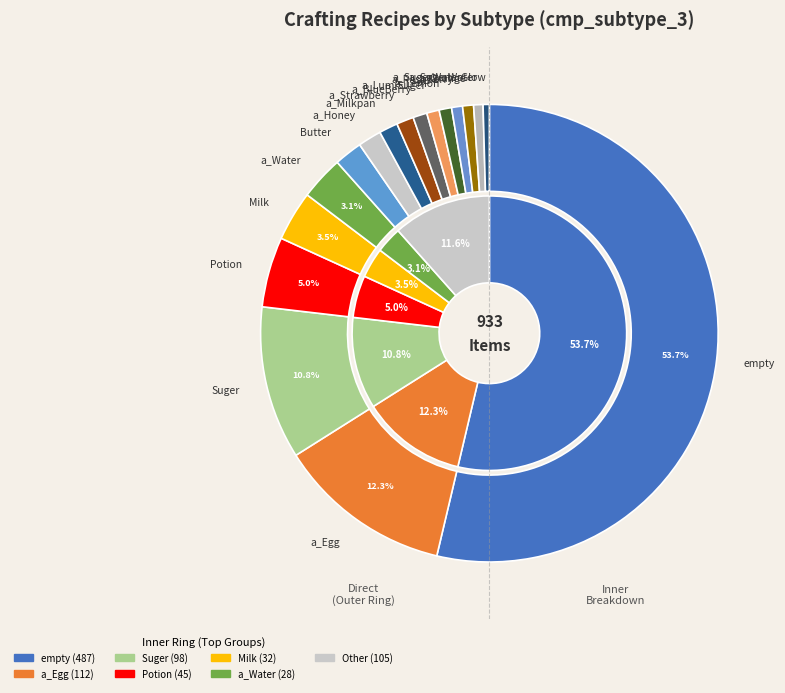

To the nearest percent, what is the difference between the largest and smallest slice percentages?

53%